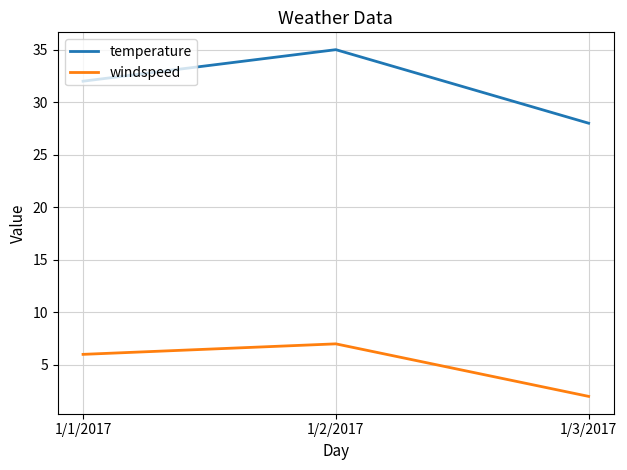

What position from the right is 1/1/2017?

3